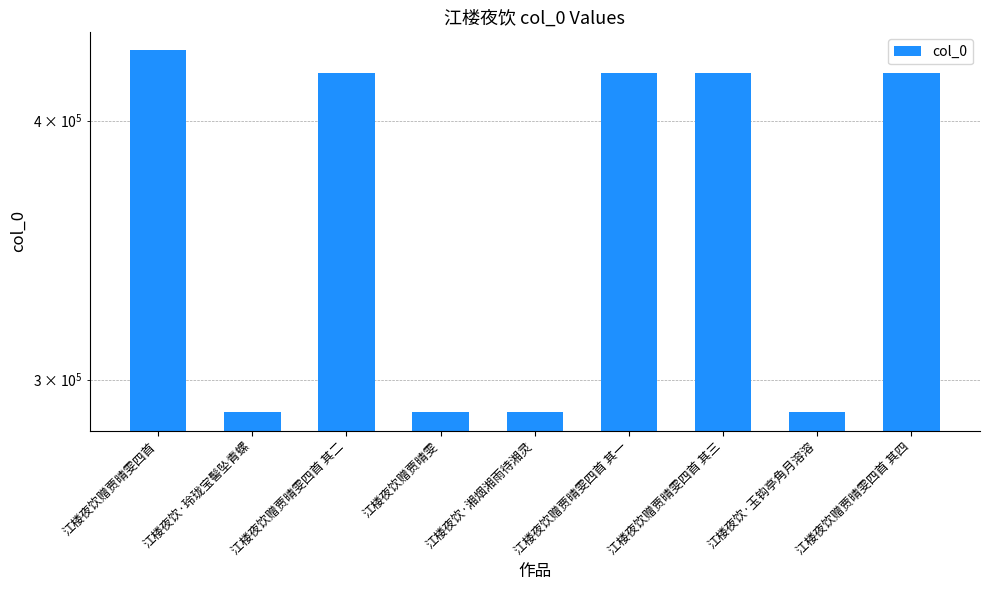

Reading left to right, list all the values displayed in this chart.

432517	289224	421687	289221	289222	421686	421688	289223	421689